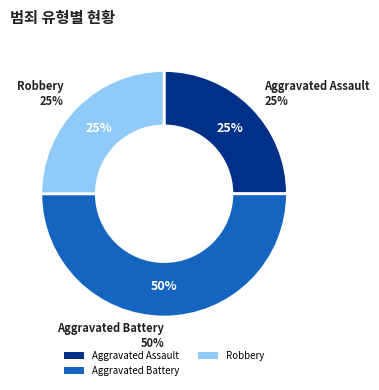

Combined, what portion of the pie is Homicide and Aggravated Assault?

25.0%